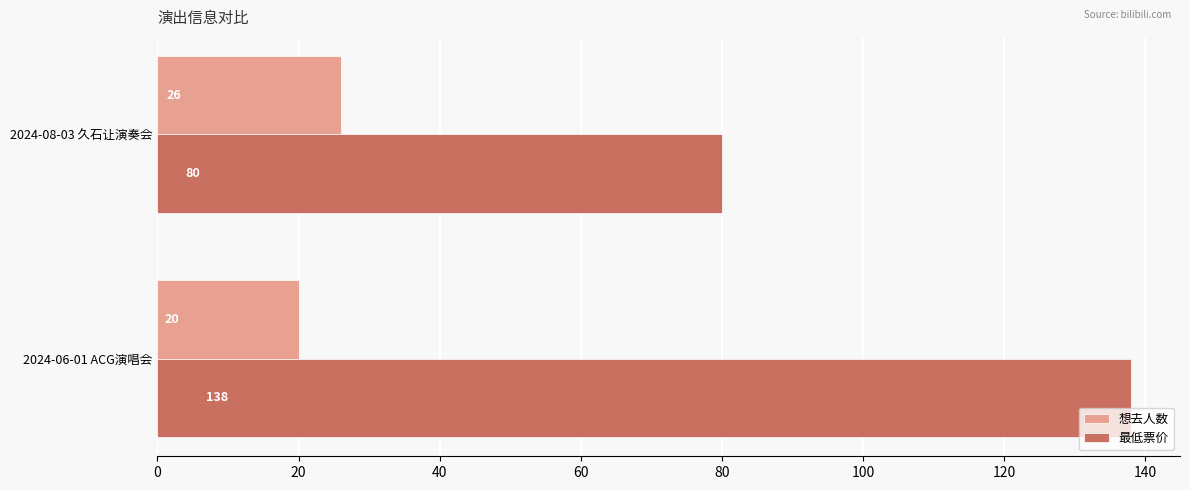

What is the total value across all series at 2024-06-01 ACG演唱会?

158